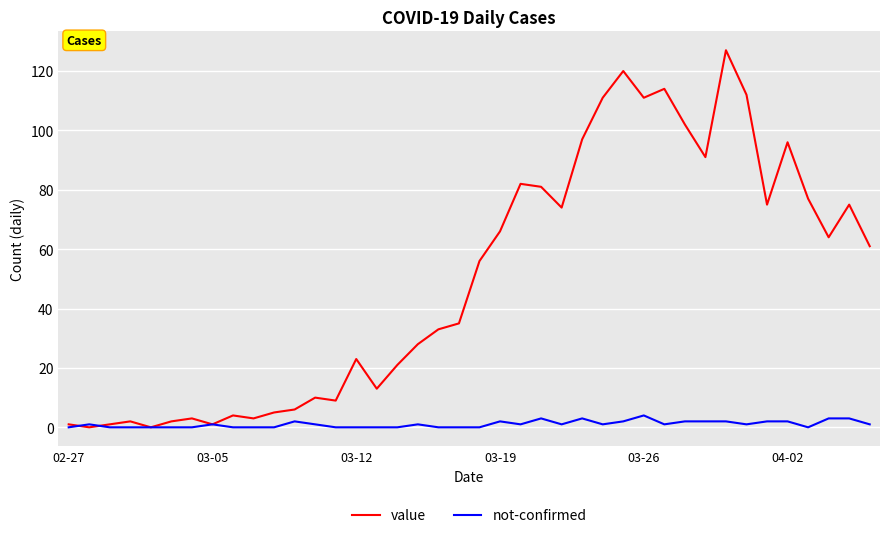

Which series has the largest range (max minus min)?

value